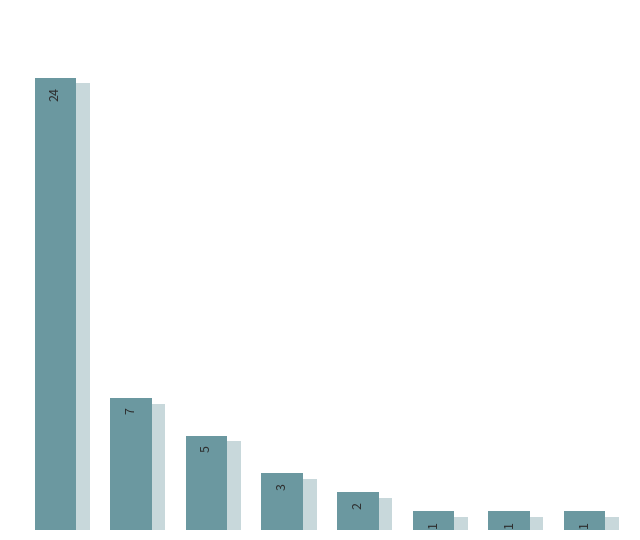

List the labels in order of value, smallest first.

5, 6, 7, 4, 3, 2, 1, 0